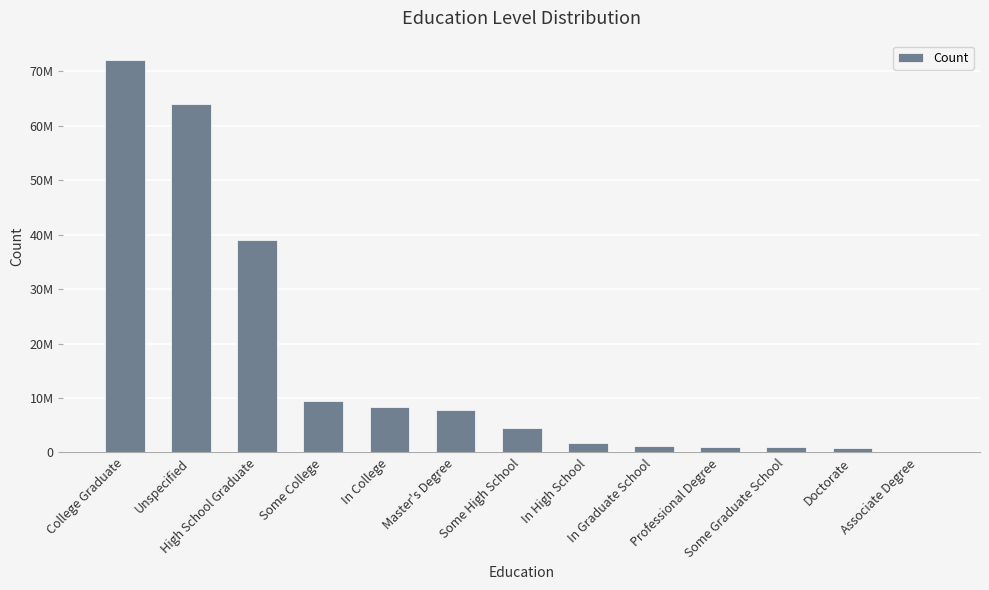

Are the bars horizontal?

No